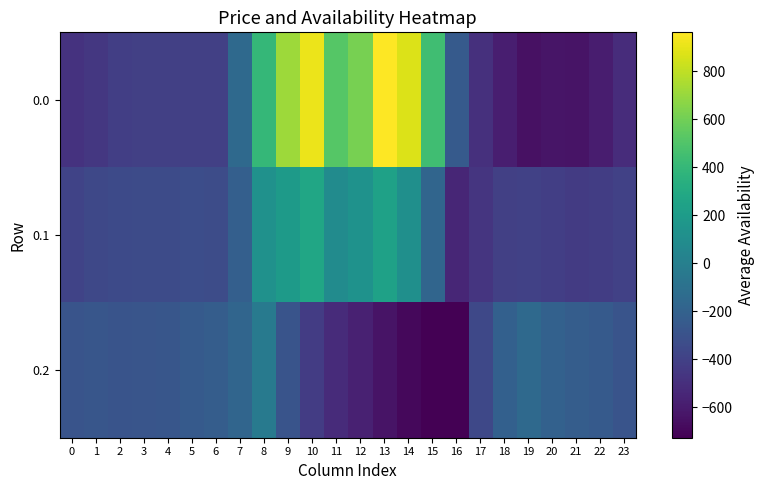

At which category is the sum across all series the highest?

10